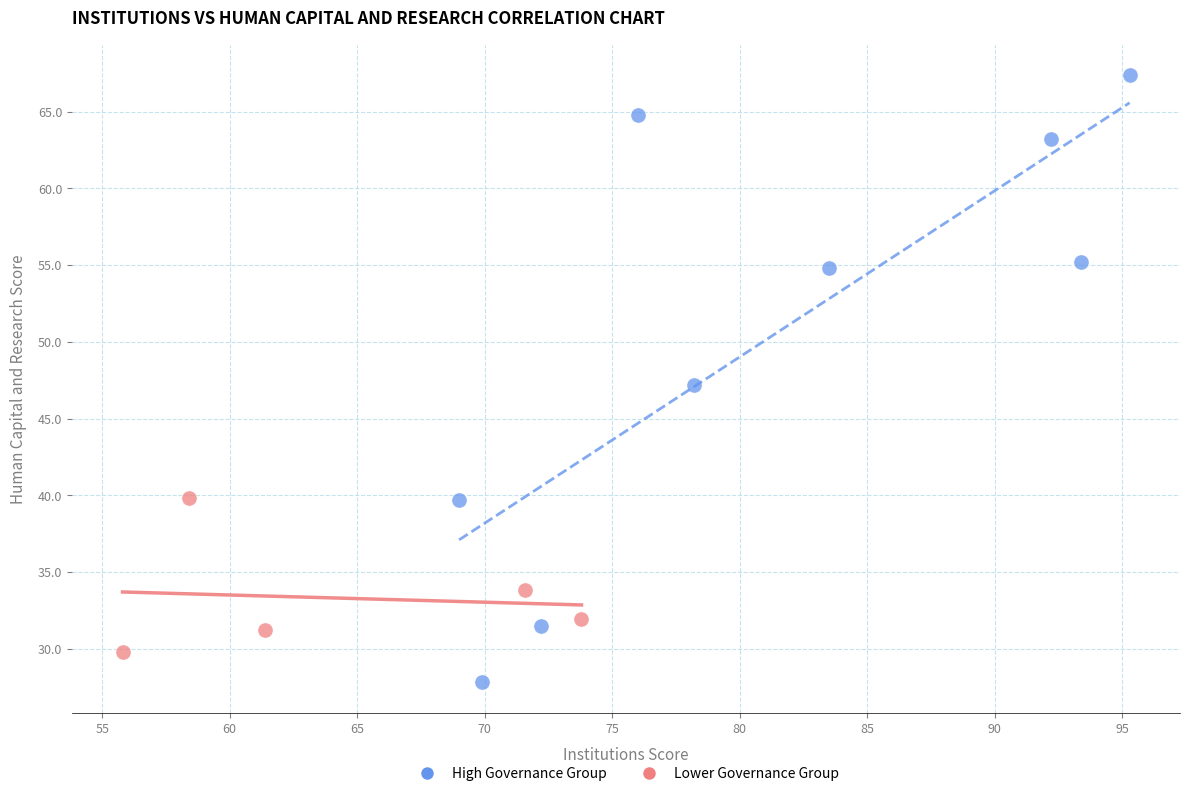

Which series has the widest spread of Y values?

High Governance Group